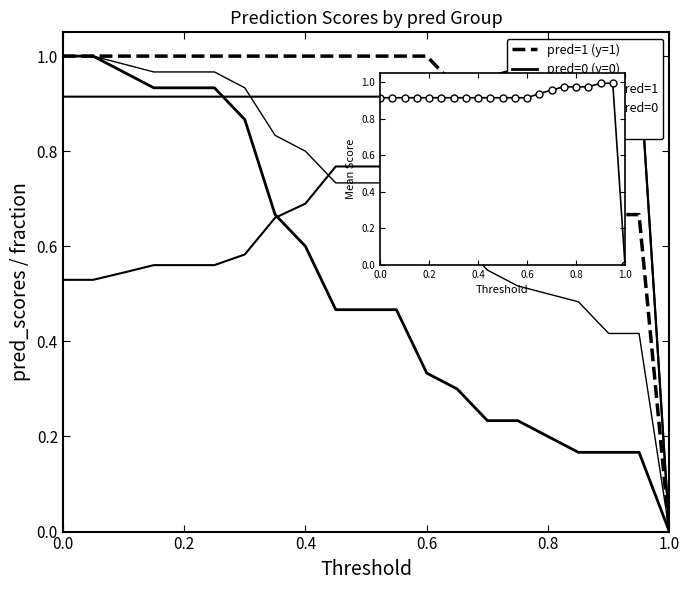

At which label is mean score pred=0 closest to 0?

1.0